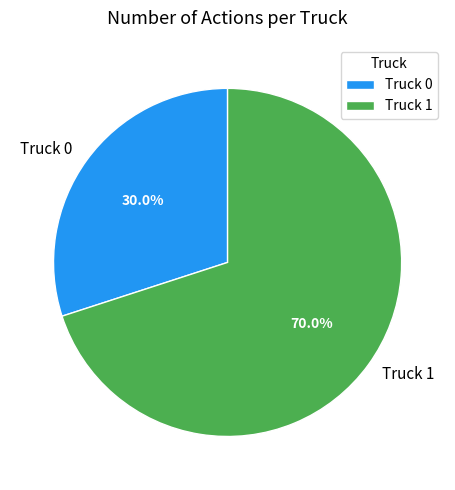

To the nearest percent, what is the difference between the largest and smallest slice percentages?

40%